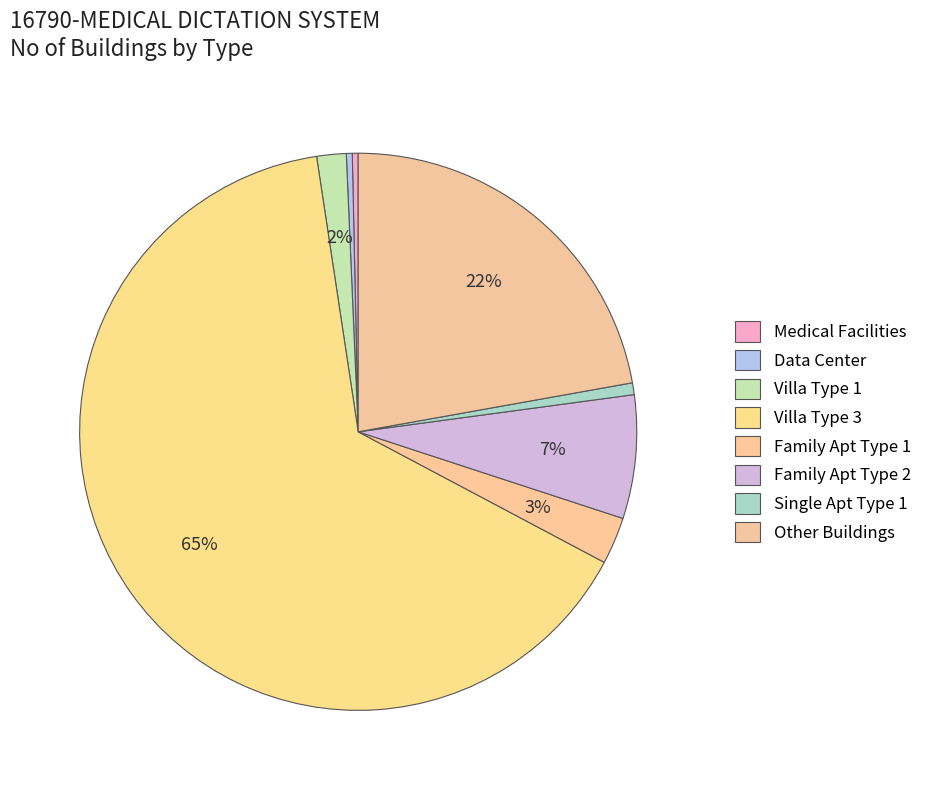

Which slice represents more than half of the pie?

Villa Type 3